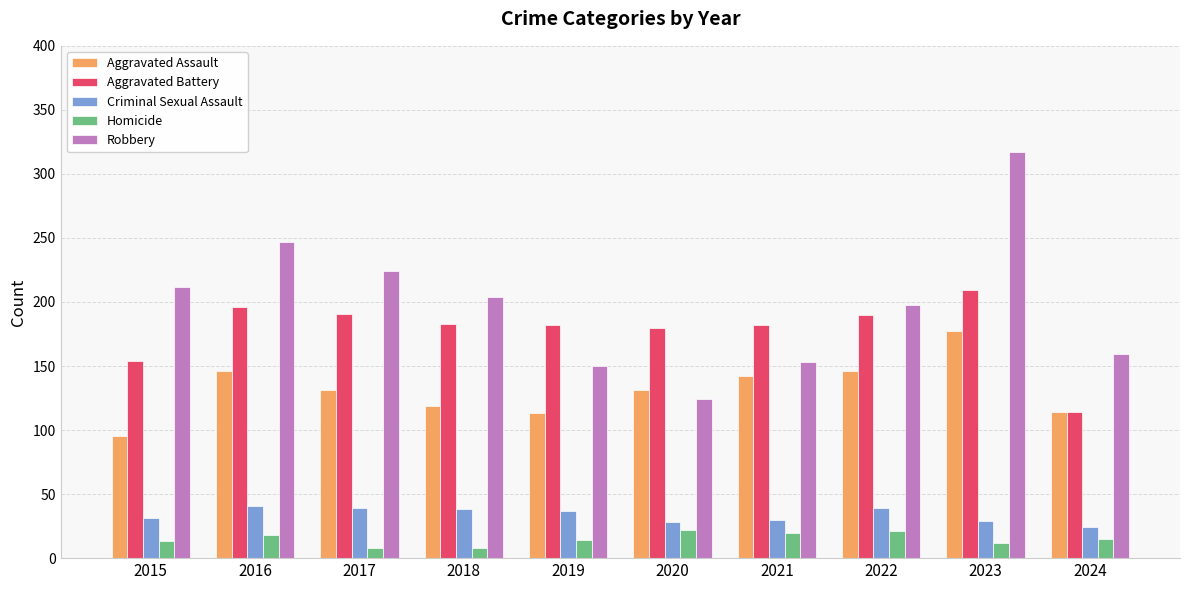

What is the sum of all Criminal Sexual Assault values?

336